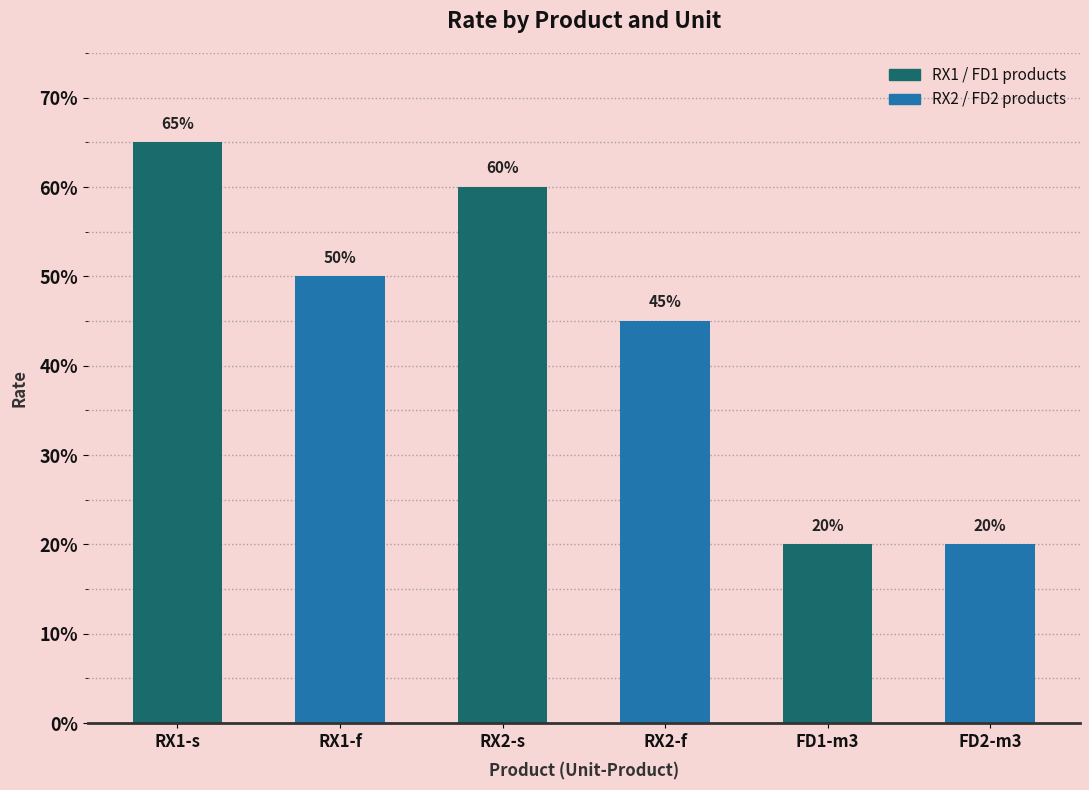

At which label is the value closest to 0?

FD1-m3